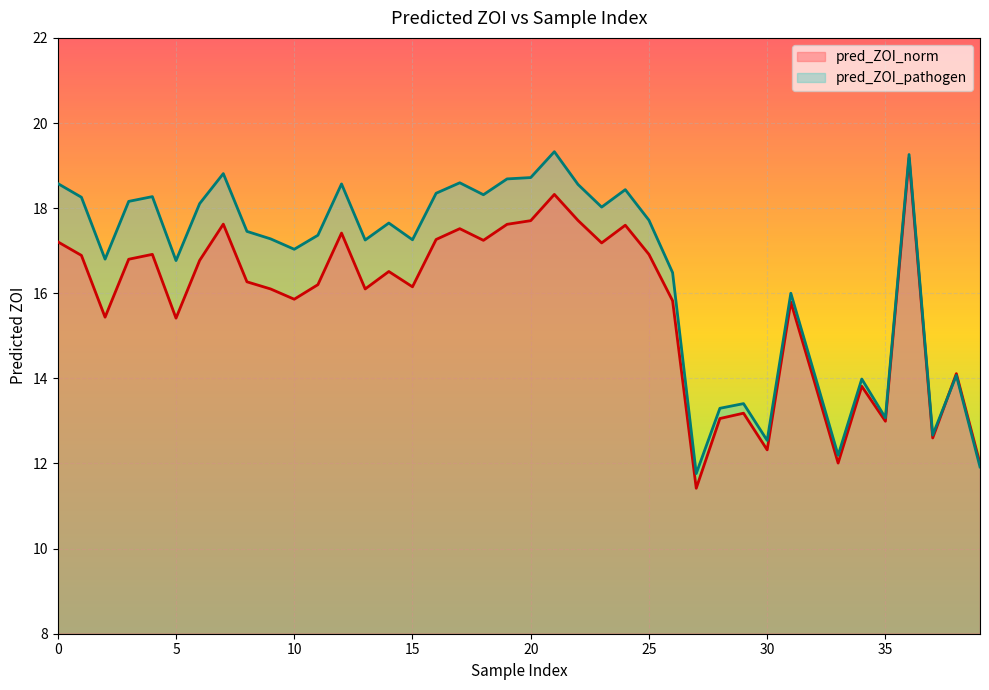

Which series has the largest total across all categories?

pred_ZOI_pathogen